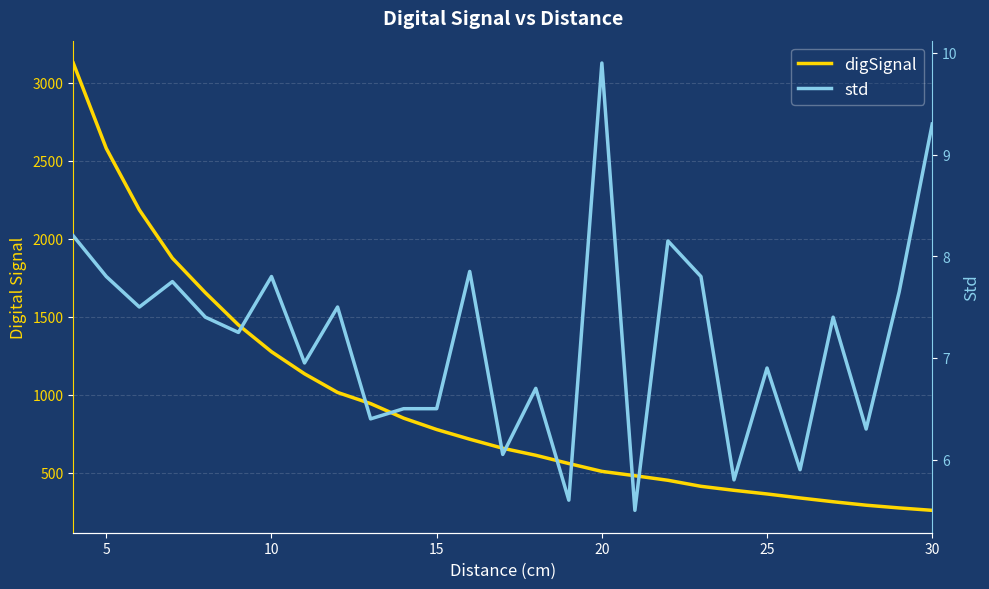

What are all the series names shown in the legend?

digSignal, std